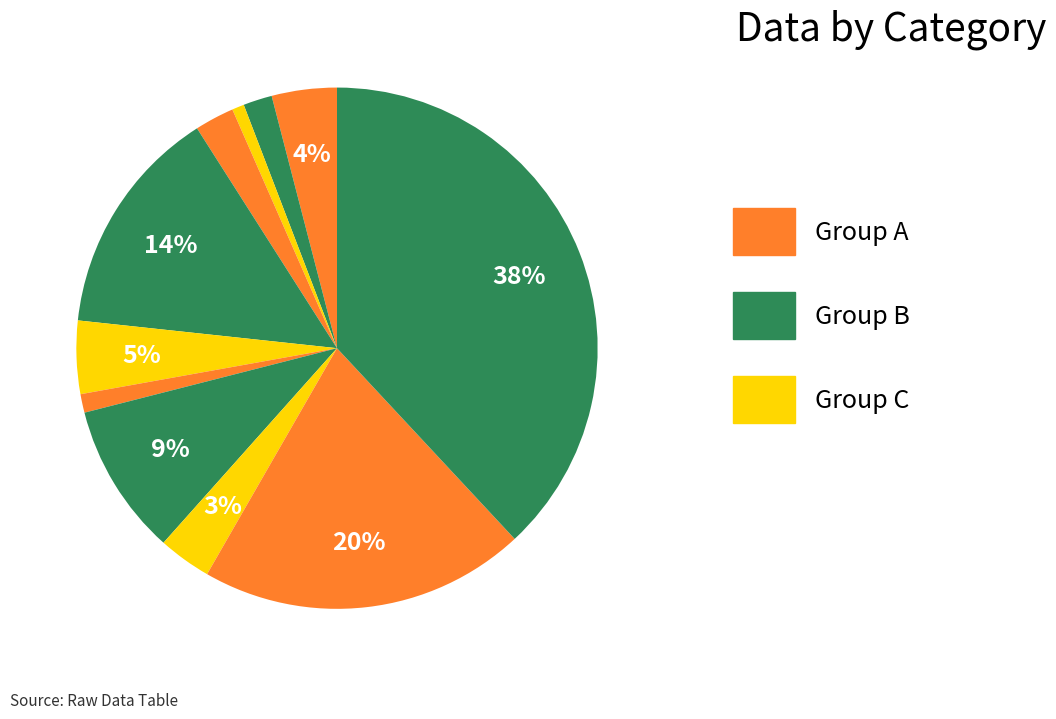

Count the number of slices in the pie.

11